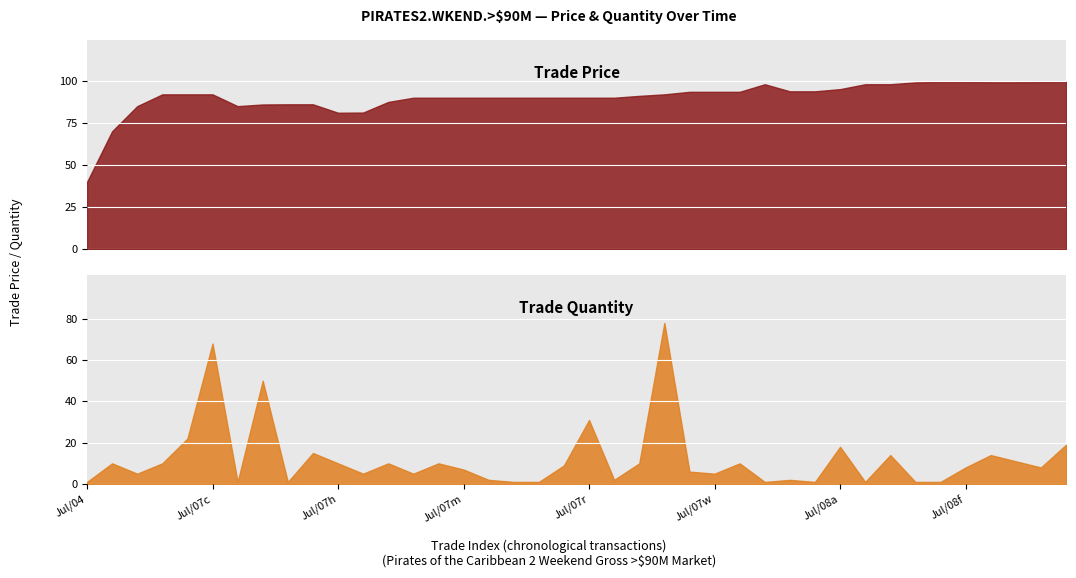

At 6, list the series in order from largest to smallest.

trade price, trade quantity